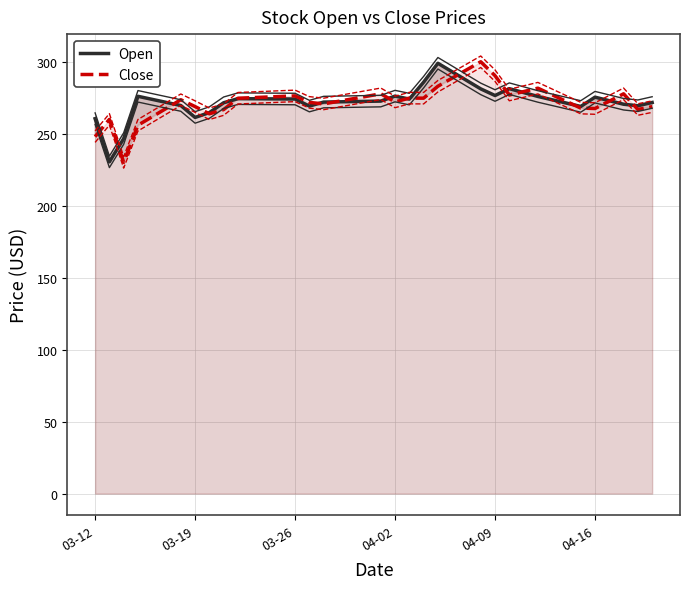

In Open, how many points are higher than both neighbors (excluding endpoints)?

6